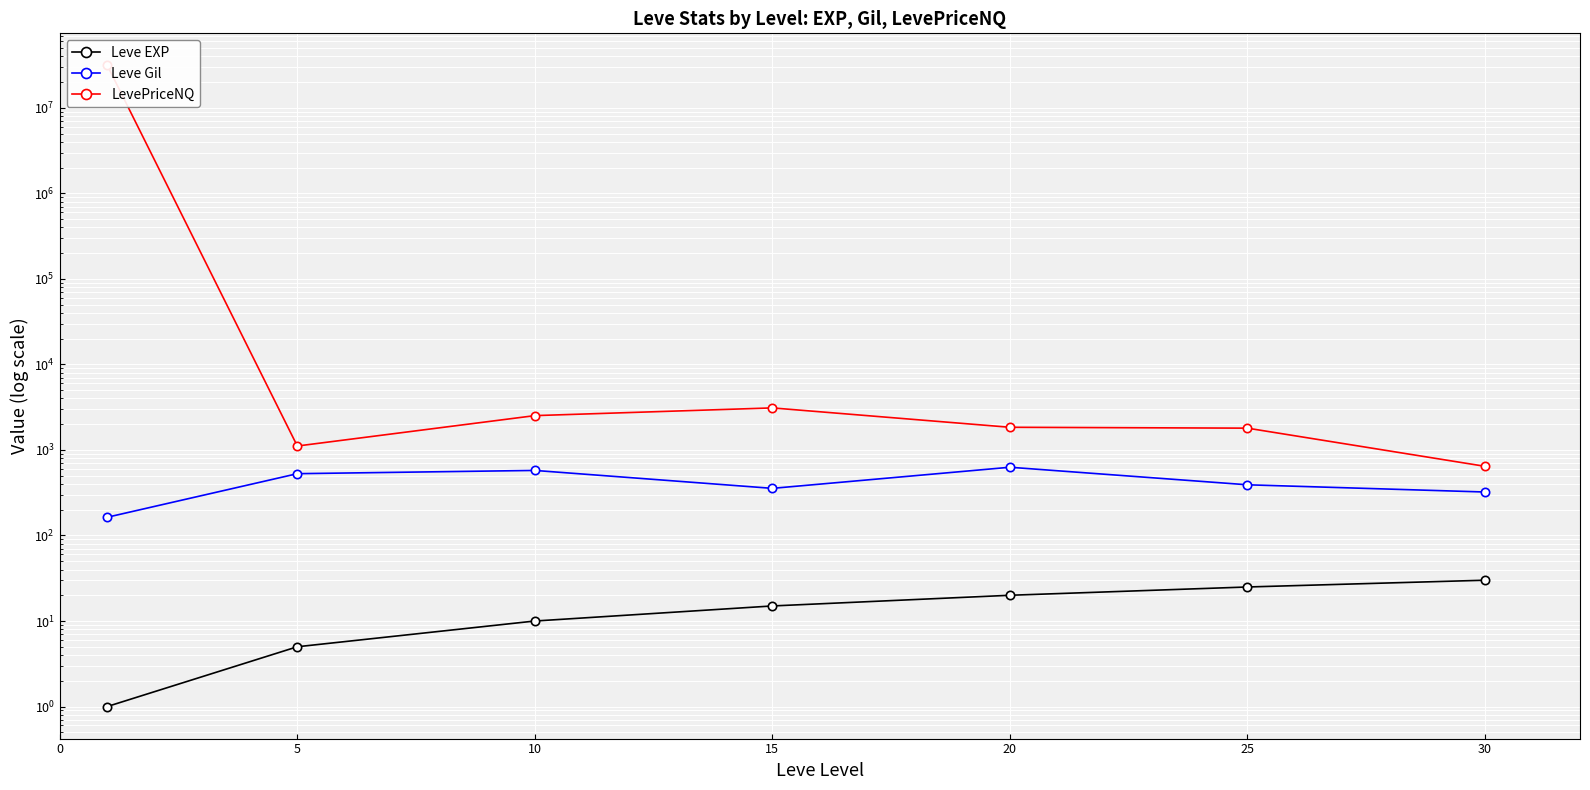

At 5, list the series in order from largest to smallest.

LevePriceNQ, Leve Gil, Leve EXP